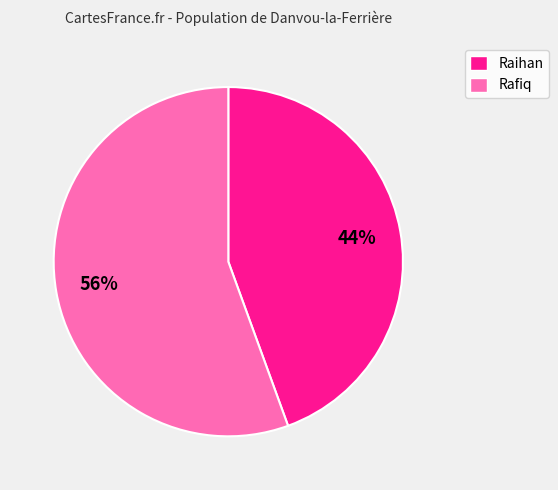

What percentage is the Rafiq slice, to the nearest percent?

56%